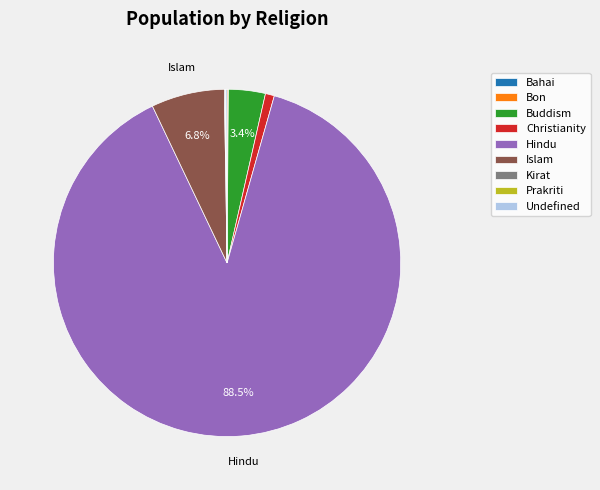

Is there a majority slice in this chart?

Yes